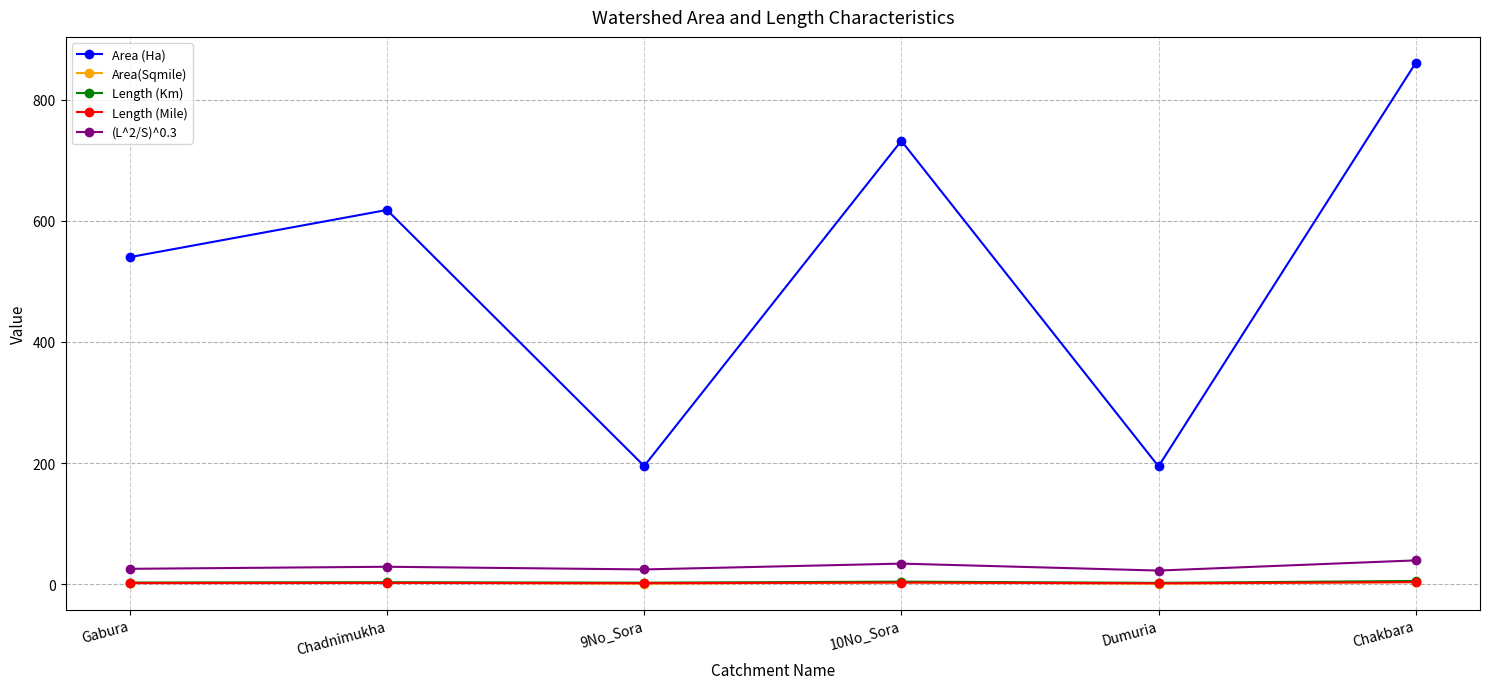

True or false: Area(Sqmile) and (L^2/S)^0.3 intersect in this chart.

False